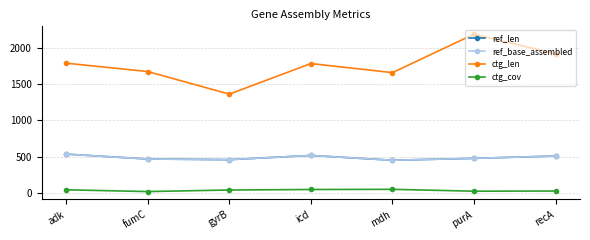

At which category does ctg_len reach its first local valley?

gyrB